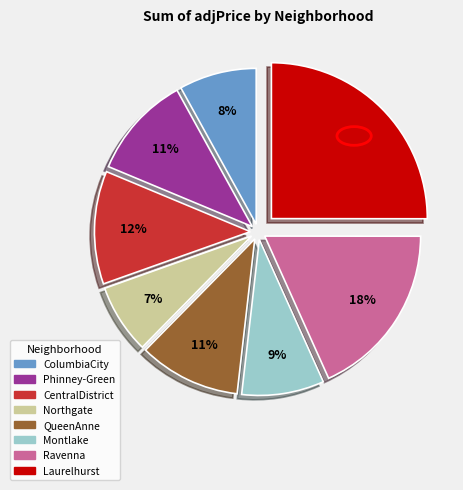

True or false: Laurelhurst accounts for 25% of the total.

True